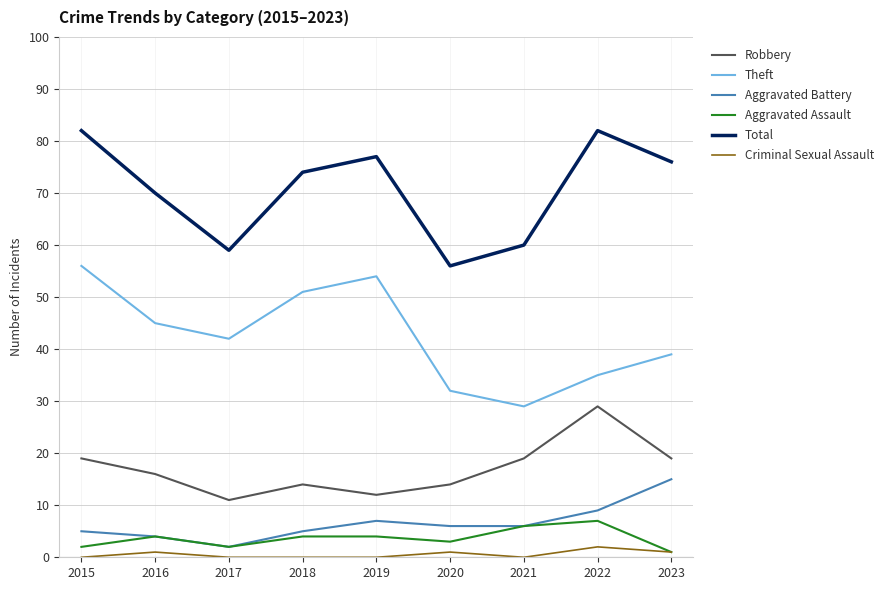

True or false: Robbery has a value of 8 at 2016.

False